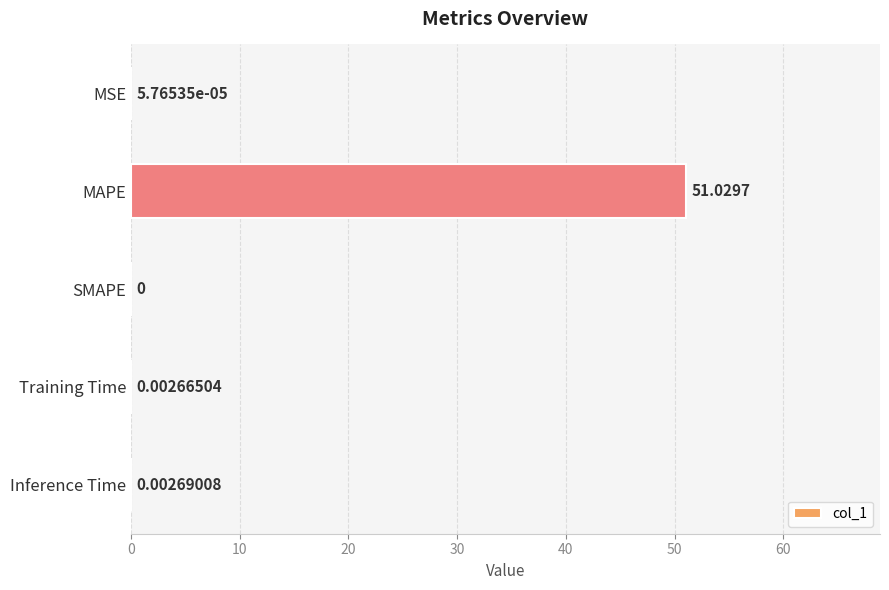

Where is the data nearest to the value 25?

Inference Time